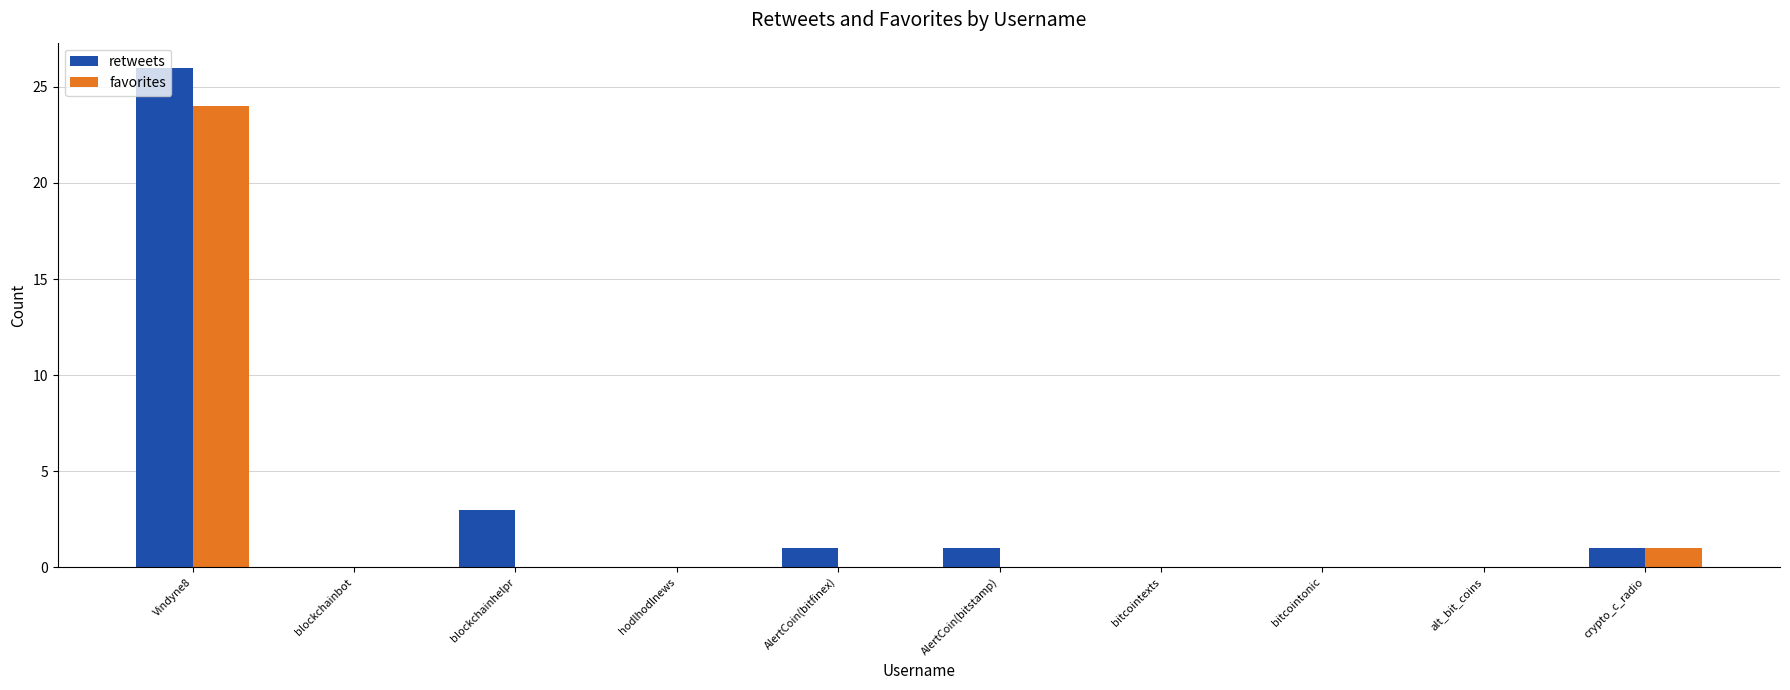

Reading left to right, list all the values displayed in this chart.

retweets: Vindyne8=26	blockchainbot=0	blockchainhelpr=3	hodlhodlnews=0	AlertCoin(bitfinex)=1	AlertCoin(bitstamp)=1	bitcointexts=0	bitcointonic=0	alt_bit_coins=0	crypto_c_radio=1
favorites: Vindyne8=24	blockchainbot=0	blockchainhelpr=0	hodlhodlnews=0	AlertCoin(bitfinex)=0	AlertCoin(bitstamp)=0	bitcointexts=0	bitcointonic=0	alt_bit_coins=0	crypto_c_radio=1